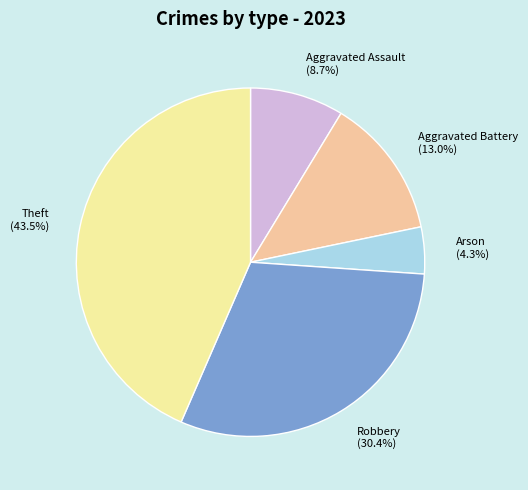

To the nearest percent, what is the difference between the largest and smallest slice percentages?

39%